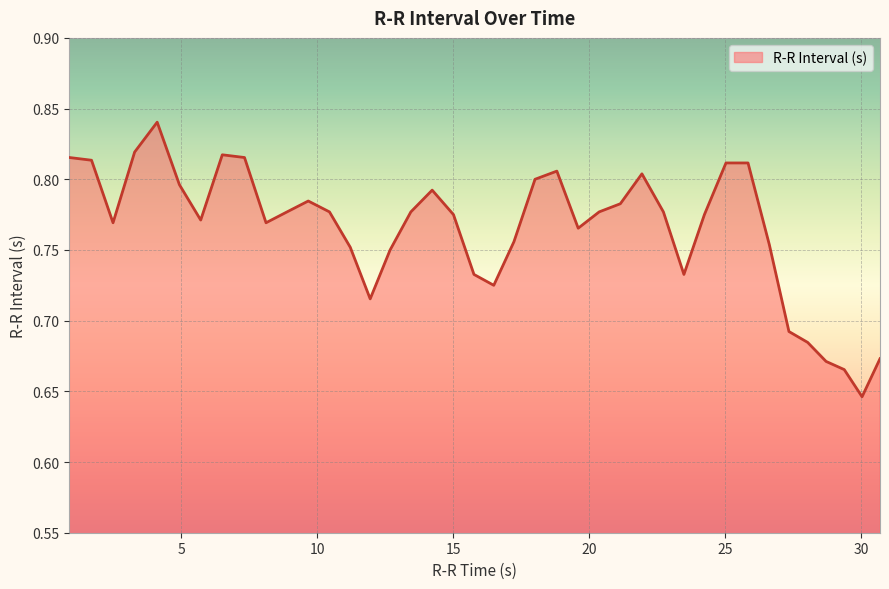

Which category has the lowest value across all series?

30.04423076923077